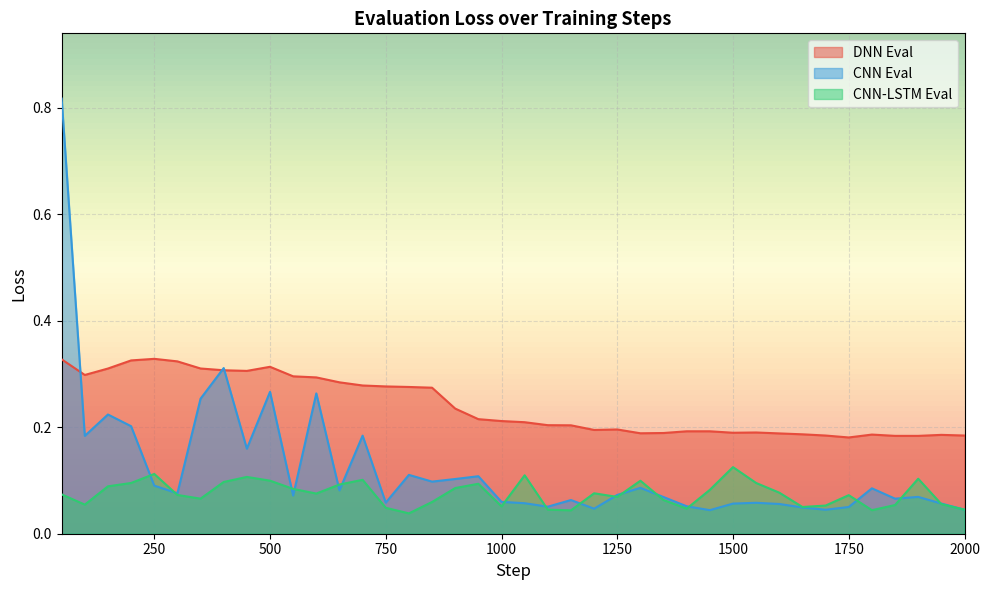

Count the number of data series in this chart.

3